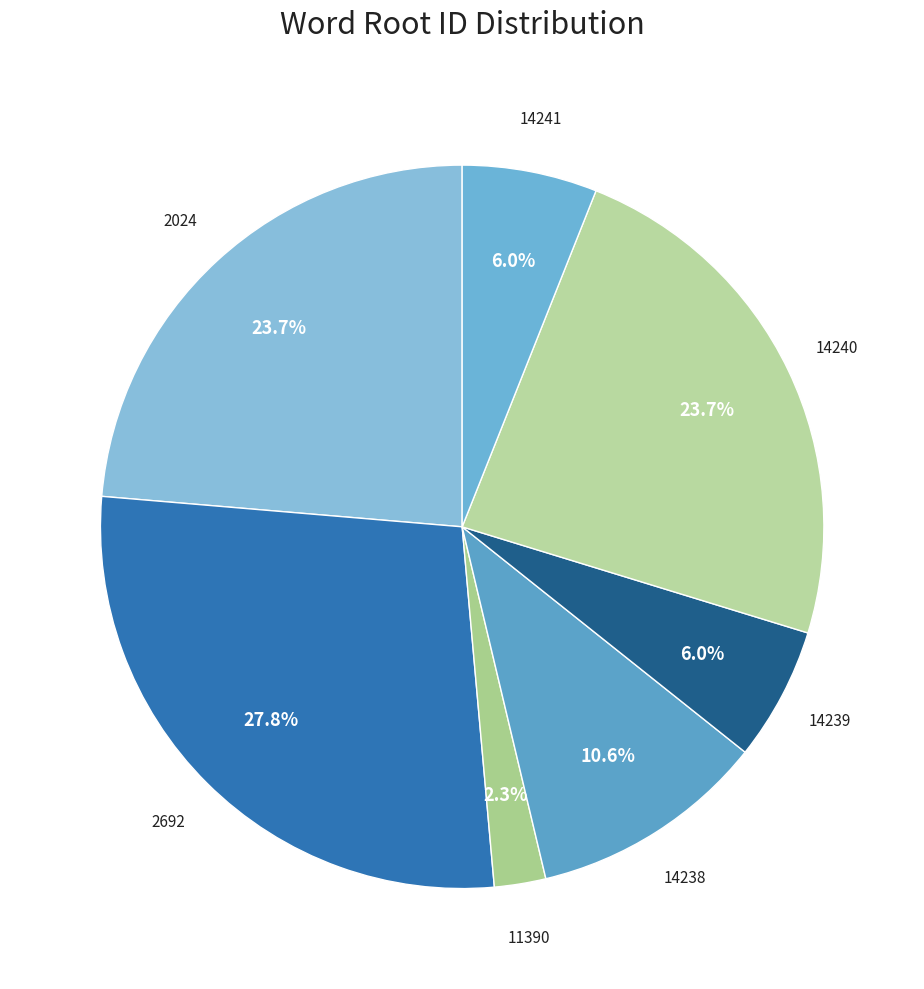

Which category has the smallest portion of the pie?

11390